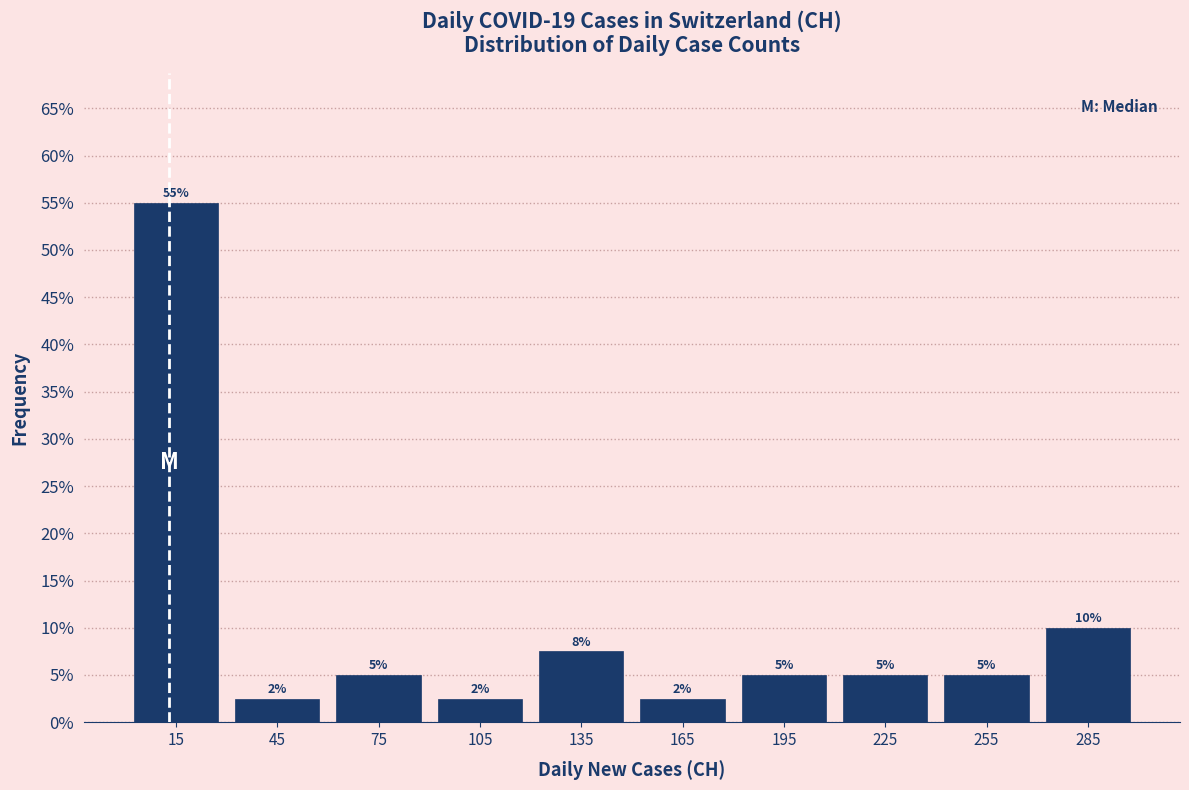

Which range on the x-axis has the tallest bar?

0 to 30